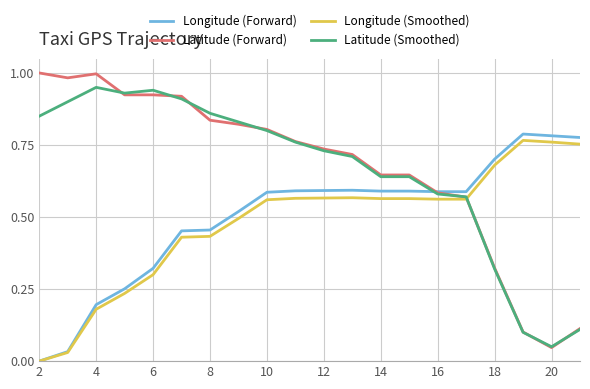

True or false: Longitude (Smoothed) has more than 0 interior local peaks.

True